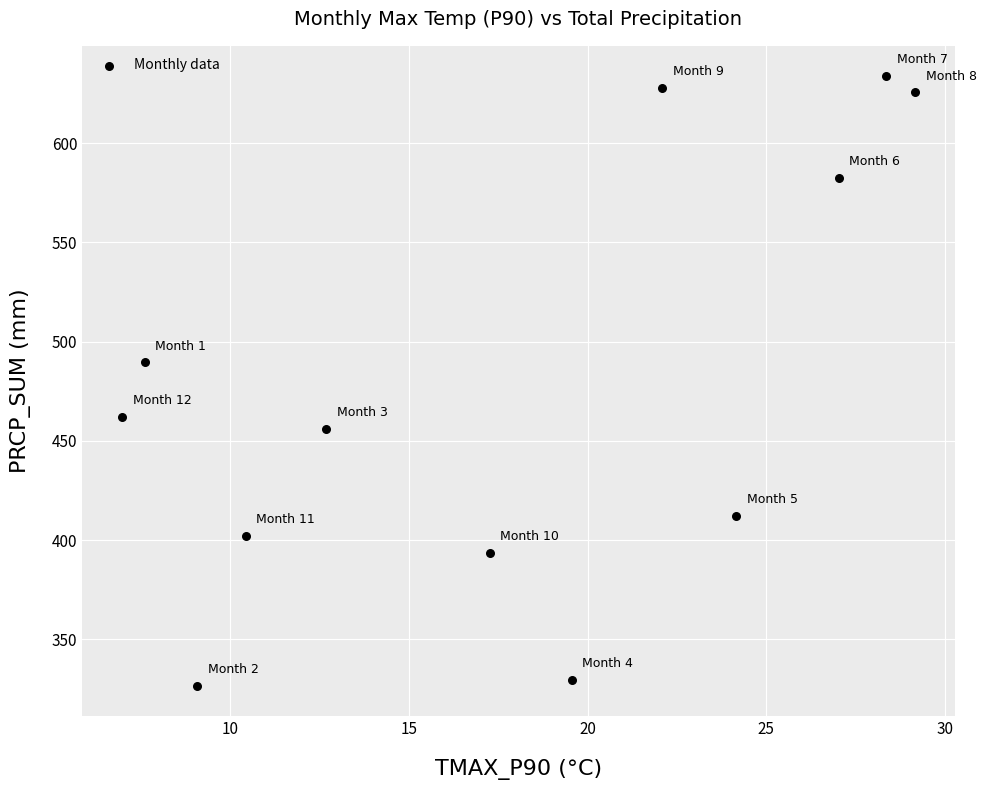

What Y value in the scatter plot is closest to 480?

489.5